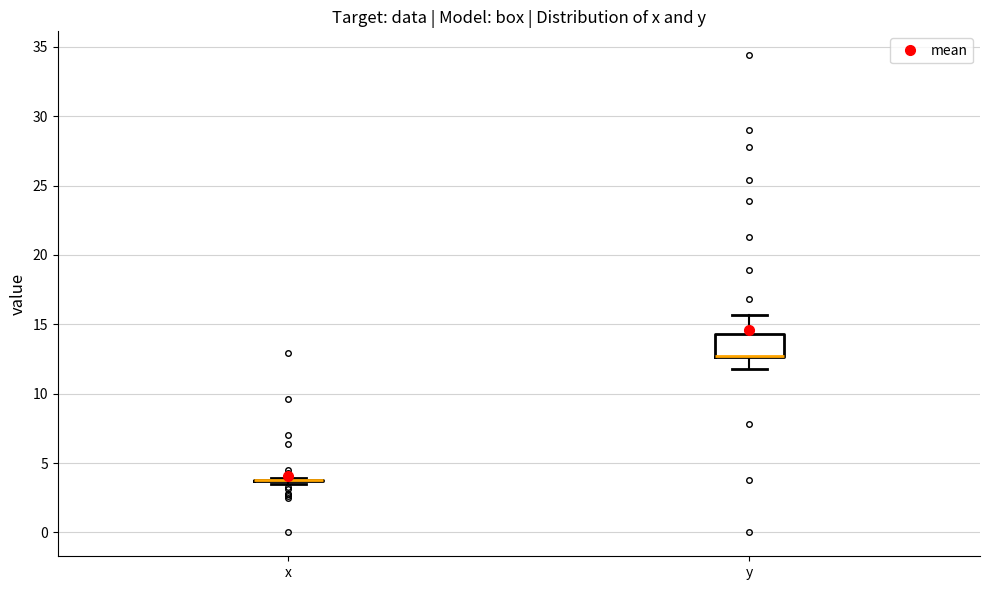

Reading left to right, transcribe this box plot: for each box, give where its median line is, the range the box spans, and where its two whiskers end, as read against the y-axis. The values are not printed on the chart, so give them approximately, as read against the axis.

x: box collapsed to a line at 4.0, whiskers 3.5 to 4.0
y: median 12.5 (drawn on the box's lower edge), box 12.5 to 14.5, whiskers 12.0 to 15.5